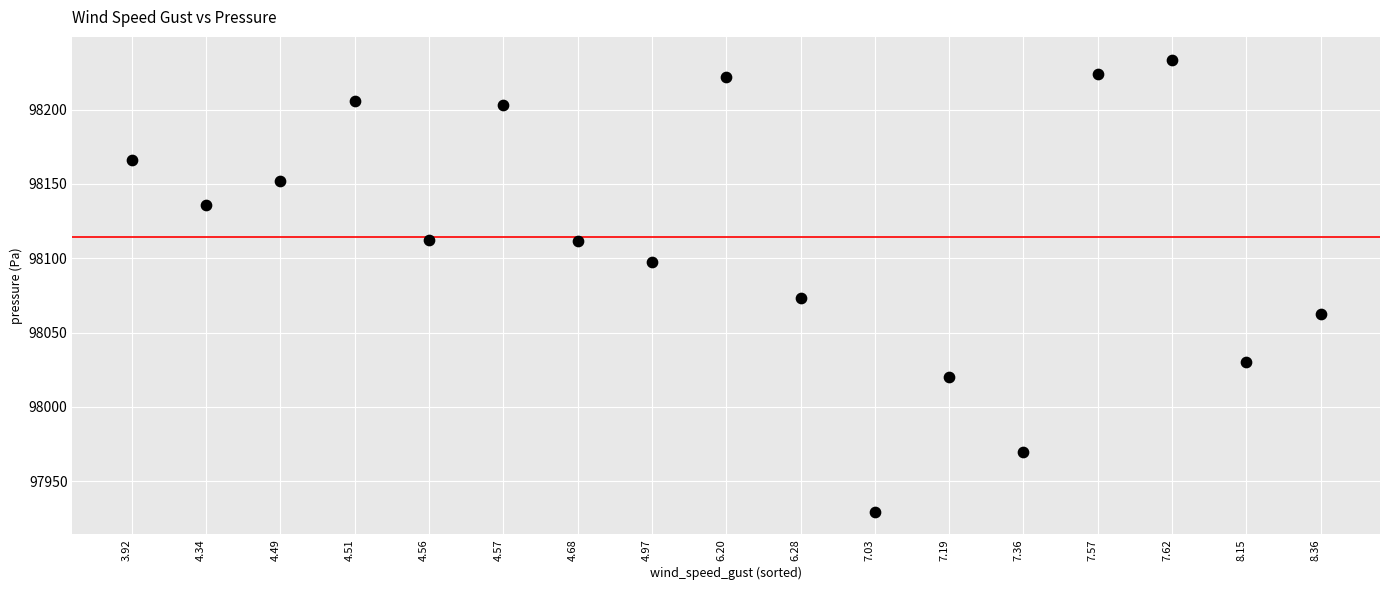

What is the range of Y values (max minus min)?

304.2